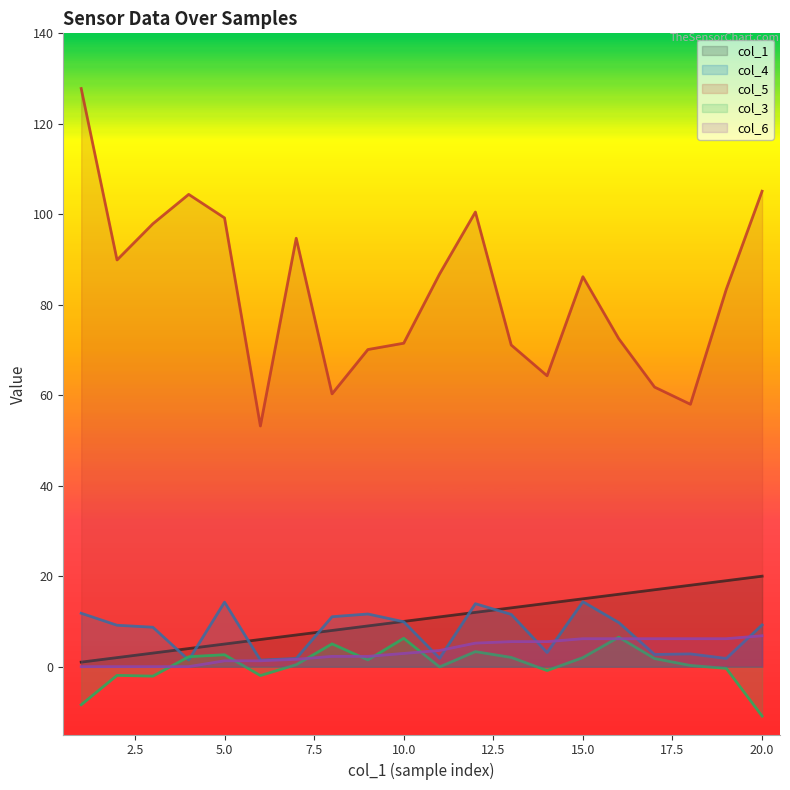

What is the average value of the col_6 series?

3.5